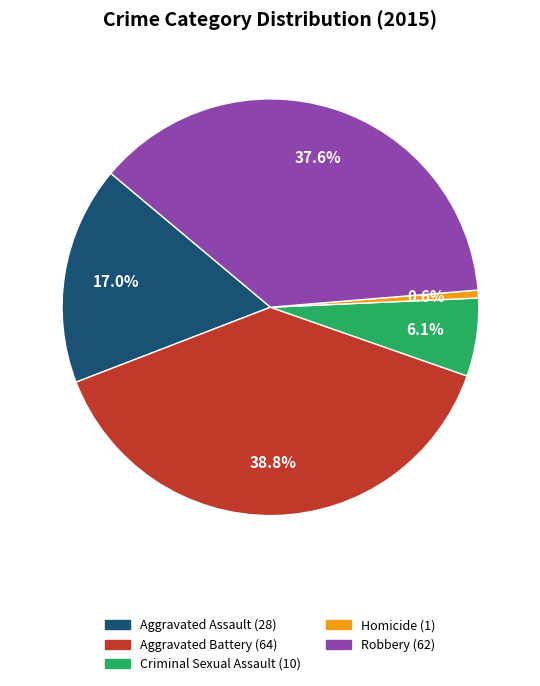

To the nearest percent, what percentage of the pie is Homicide?

1%